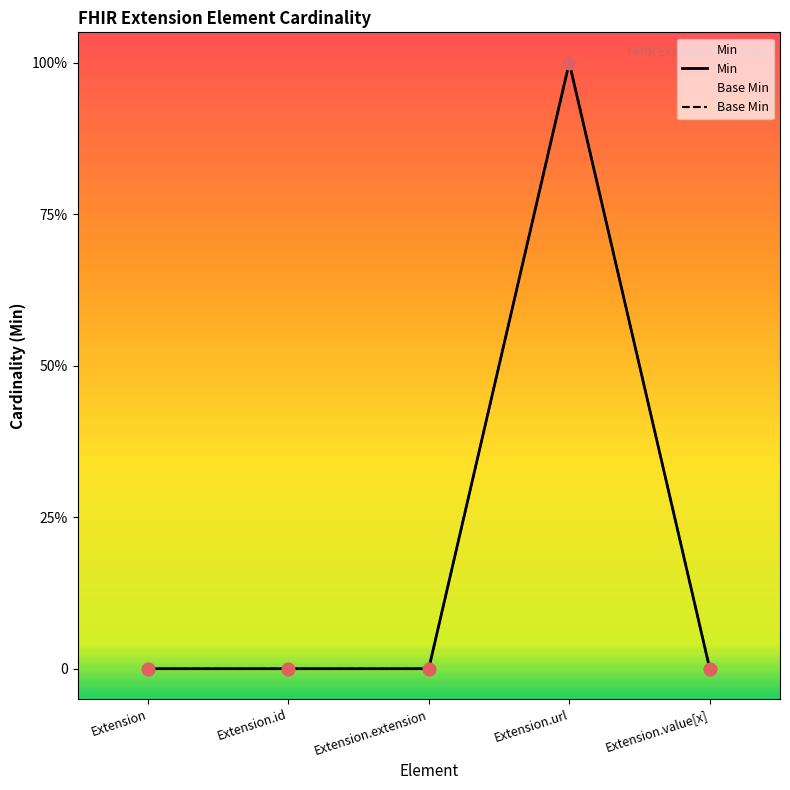

Is the value of Min at Extension.id greater than the value of Base Min at Extension.extension?

No